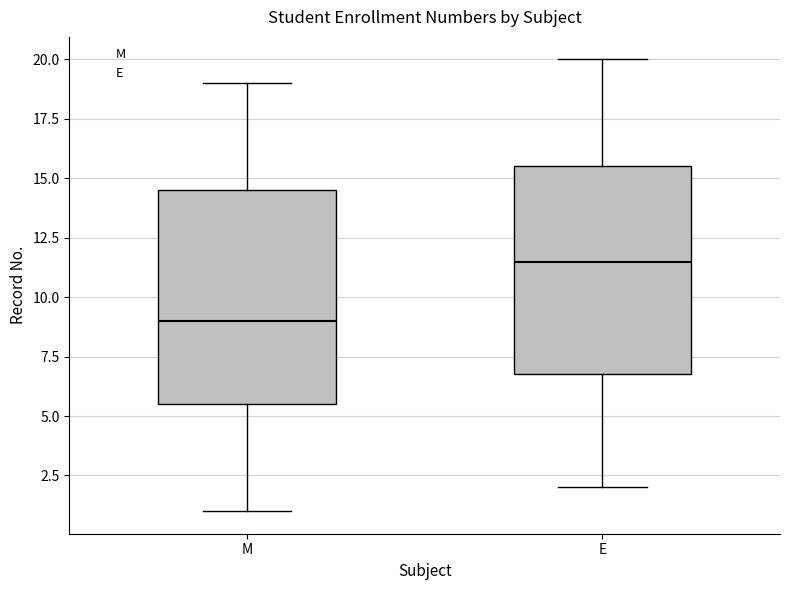

Reading left to right, read every box against the y-axis: the position of its median line, the range the box covers, and the ends of its whiskers. The values are not printed on the chart, so give them approximately, as read against the axis.

M: median 9.0, box 5.5 to 14.5, whiskers 1.0 to 19.0
E: median 11.5, box 7.0 to 15.5, whiskers 2.0 to 20.0